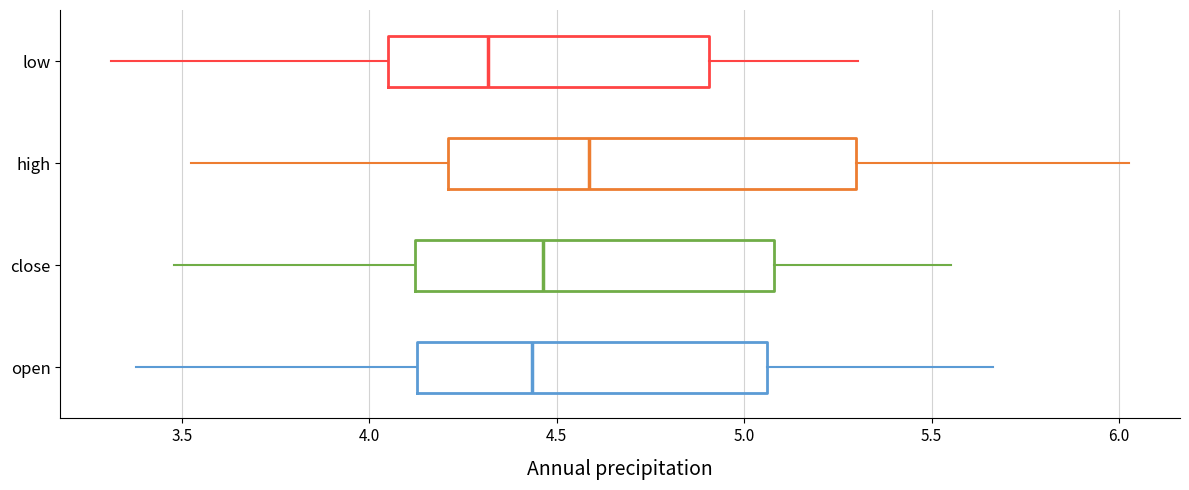

Which box's median line is the furthest to the left?

low